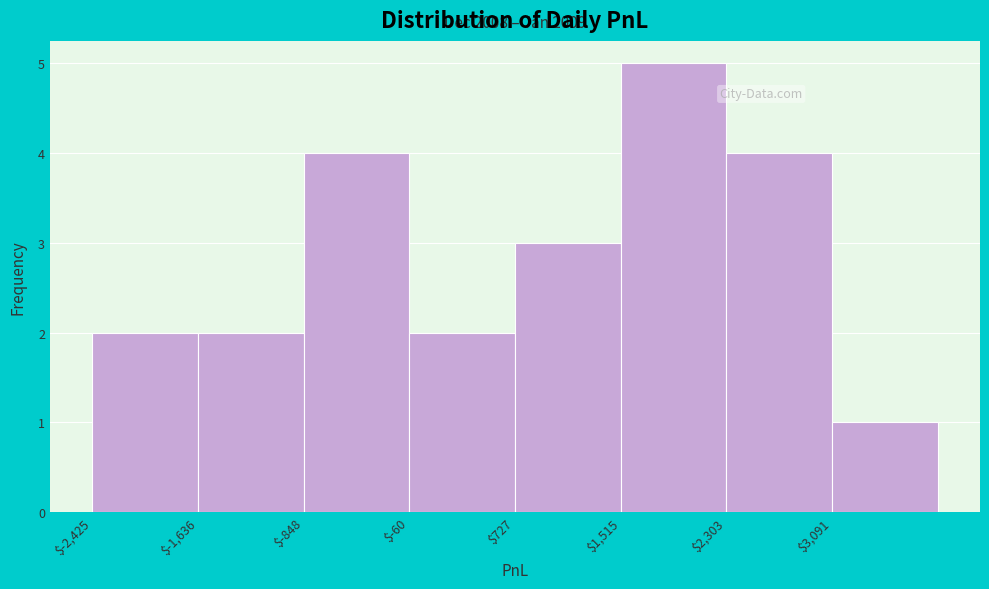

Over which range of the x-axis is the bar tallest?

1500 to 2300